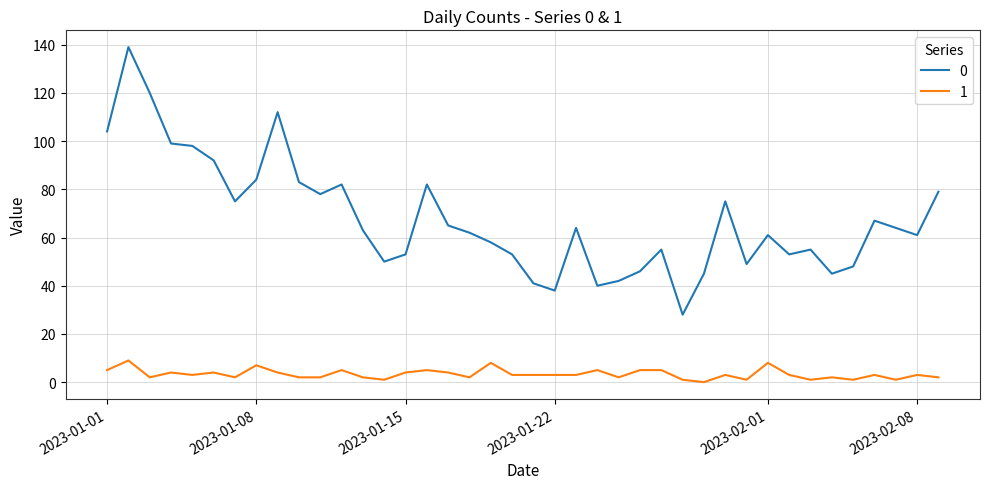

Rank the series by their maximum value, from highest to lowest.

0, 1